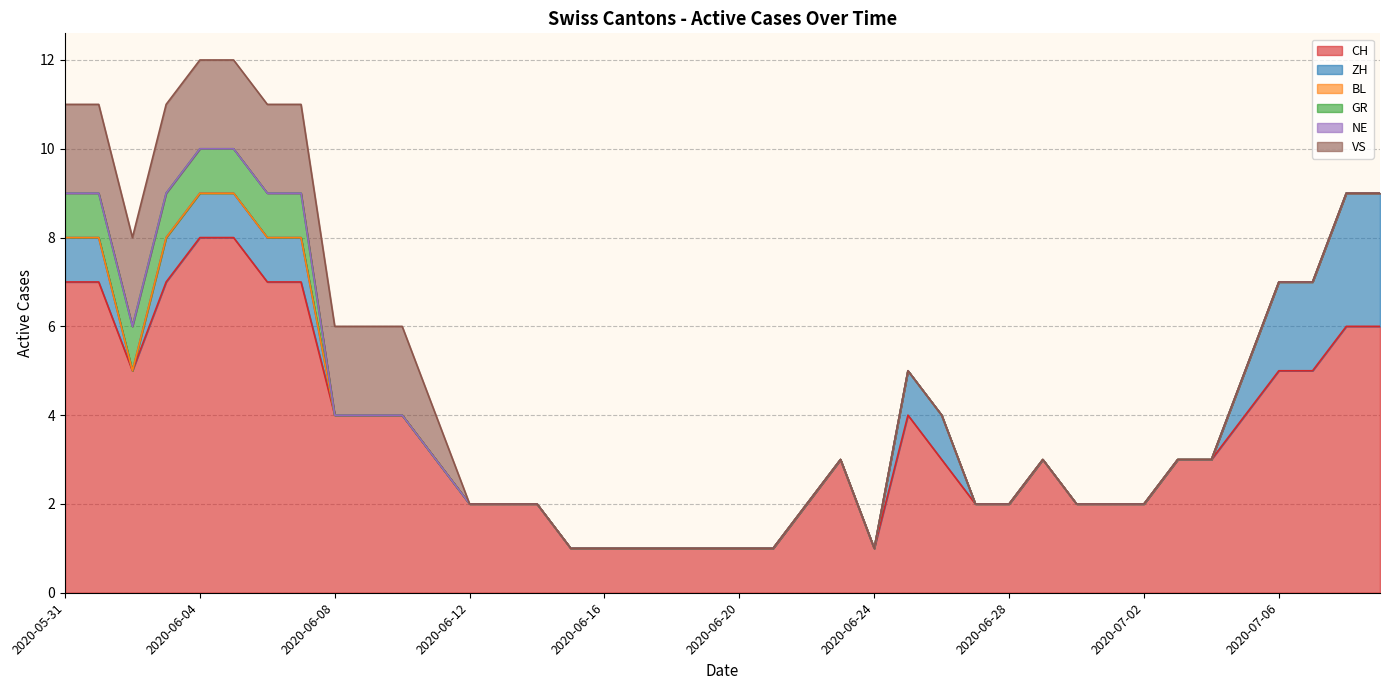

What is the difference between the second highest and second lowest values in the CH series?

7